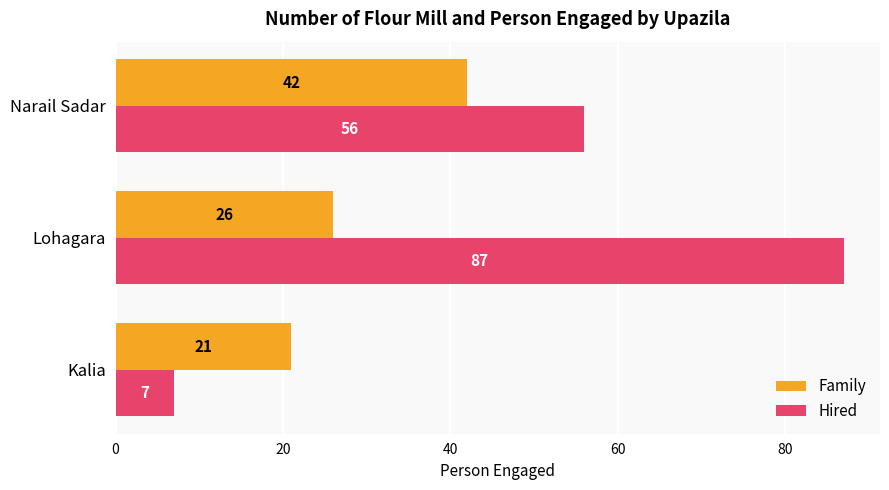

Which series changed the most between Lohagara and Narail Sadar?

Hired